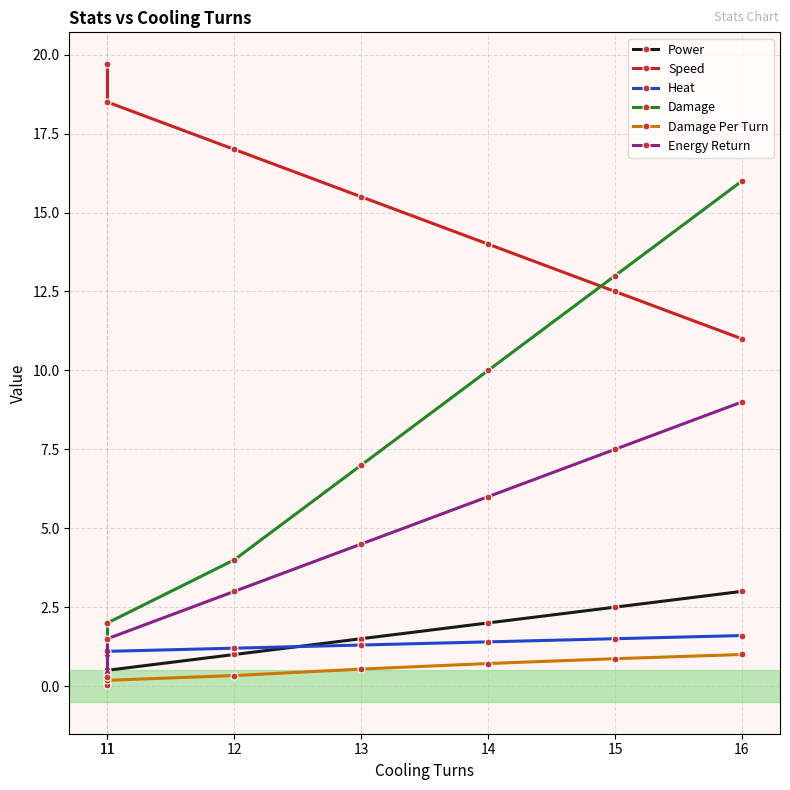

True or false: Speed and Power cross at least once.

False